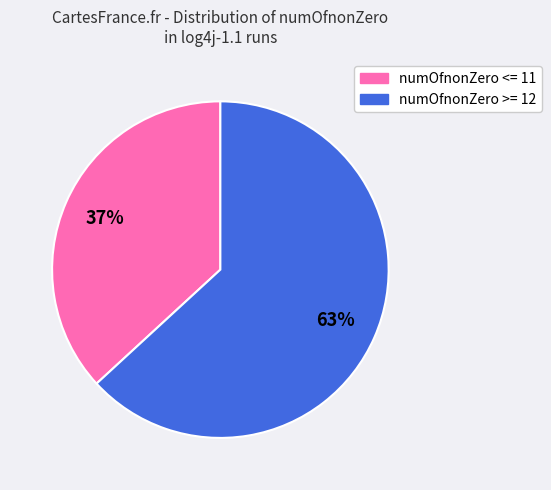

Is the sum of numOfnonZero >= 12 and numOfnonZero <= 11 greater than half?

Yes